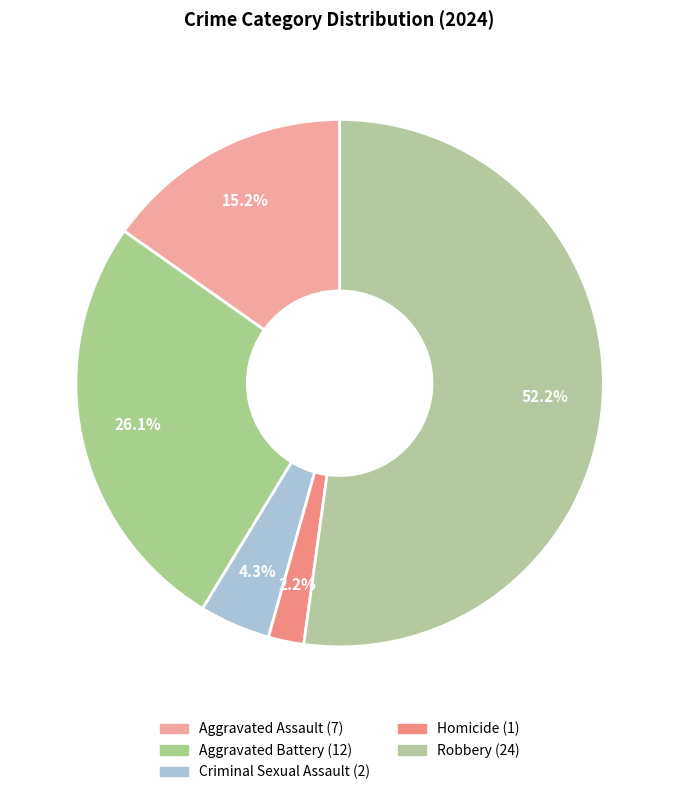

Which slice is the largest?

Robbery